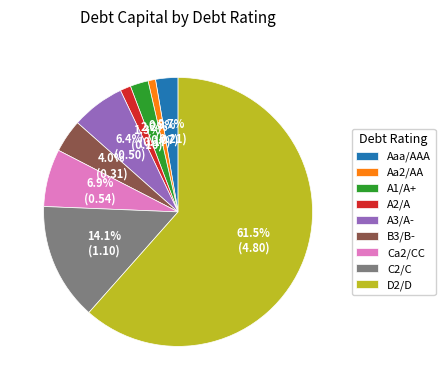

What percentage is NOT represented by A1/A+?

97.8%